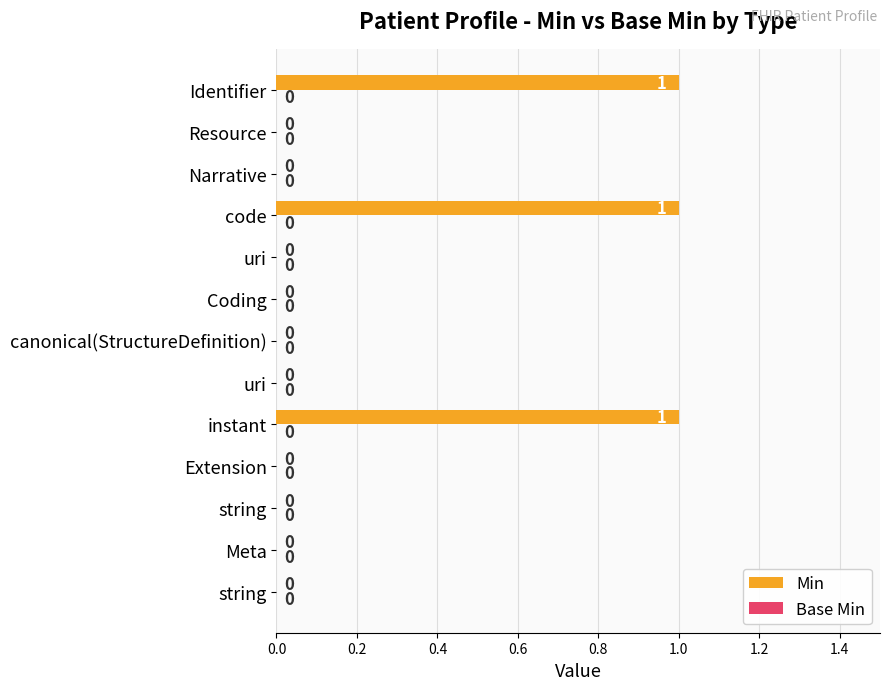

Are the bars horizontal?

Yes